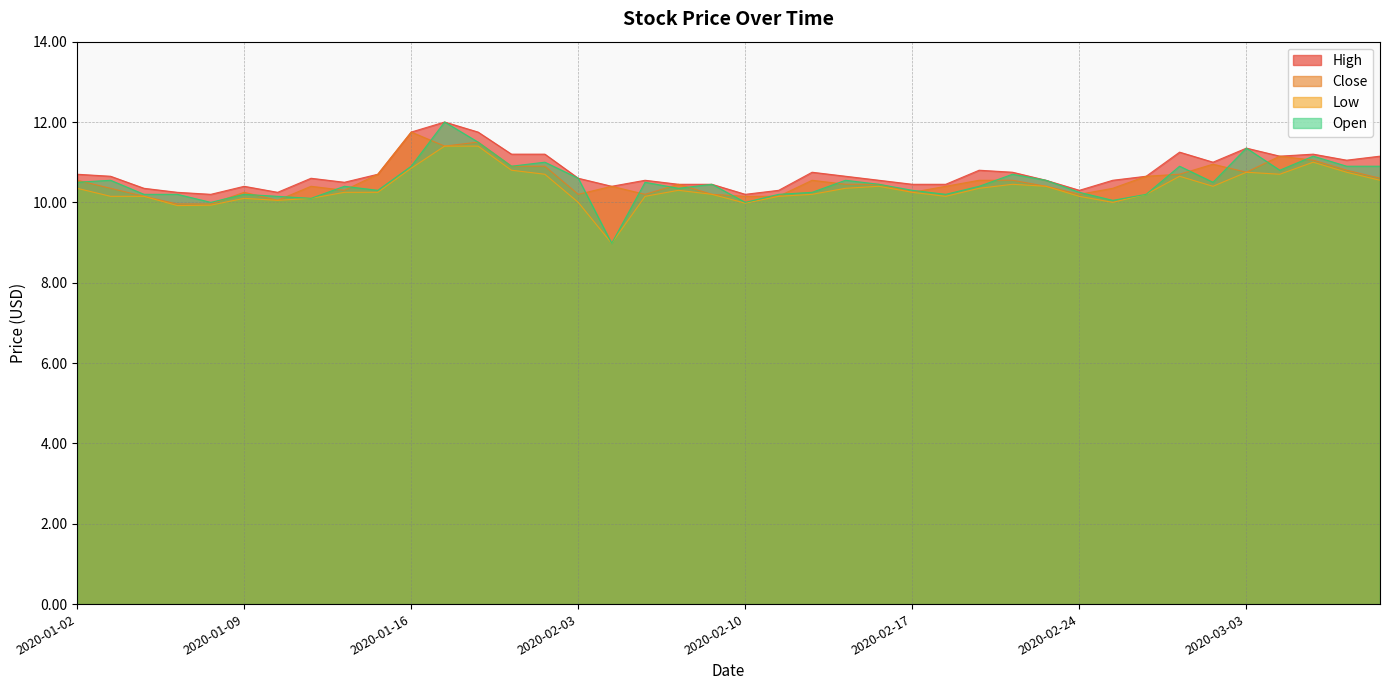

How many values in the Close series are below 10?

2